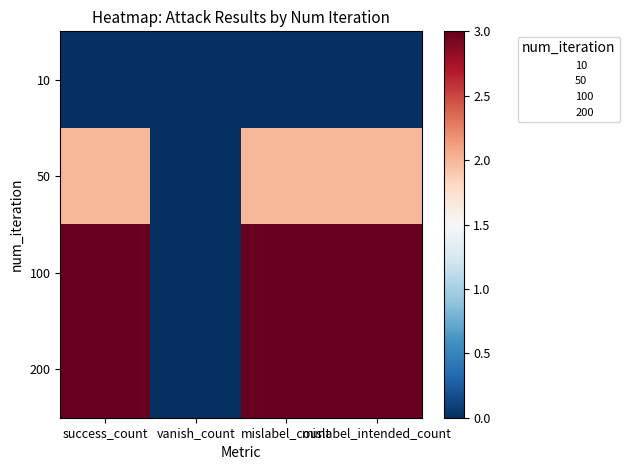

Reading right to left, list all the values displayed in this chart.

10: mislabel_intended_count=0	mislabel_count=0	vanish_count=0	success_count=0
50: mislabel_intended_count=2	mislabel_count=2	vanish_count=0	success_count=2
100: mislabel_intended_count=3	mislabel_count=3	vanish_count=0	success_count=3
200: mislabel_intended_count=3	mislabel_count=3	vanish_count=0	success_count=3